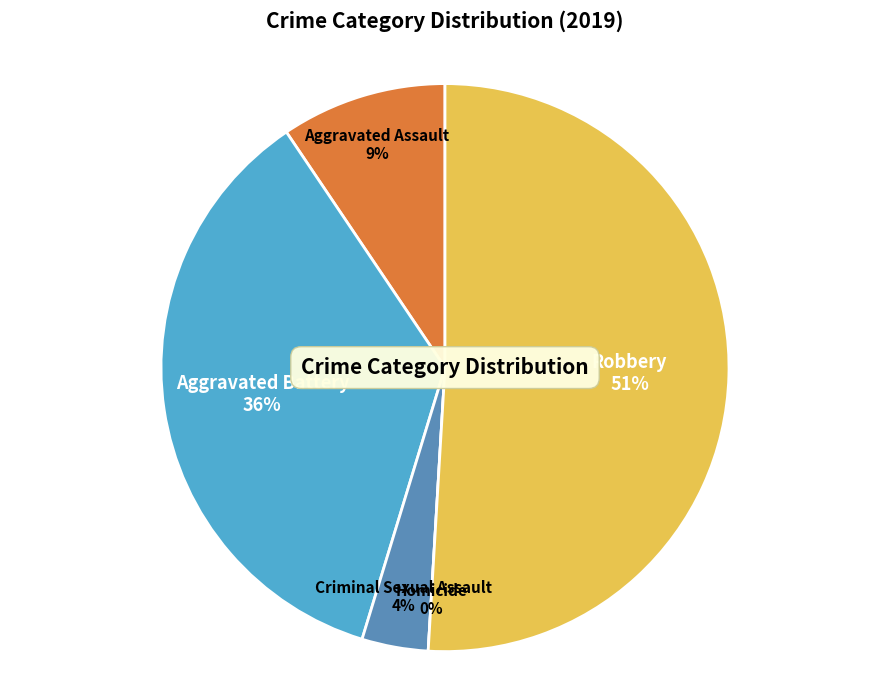

Which category has the biggest portion of the pie?

Robbery